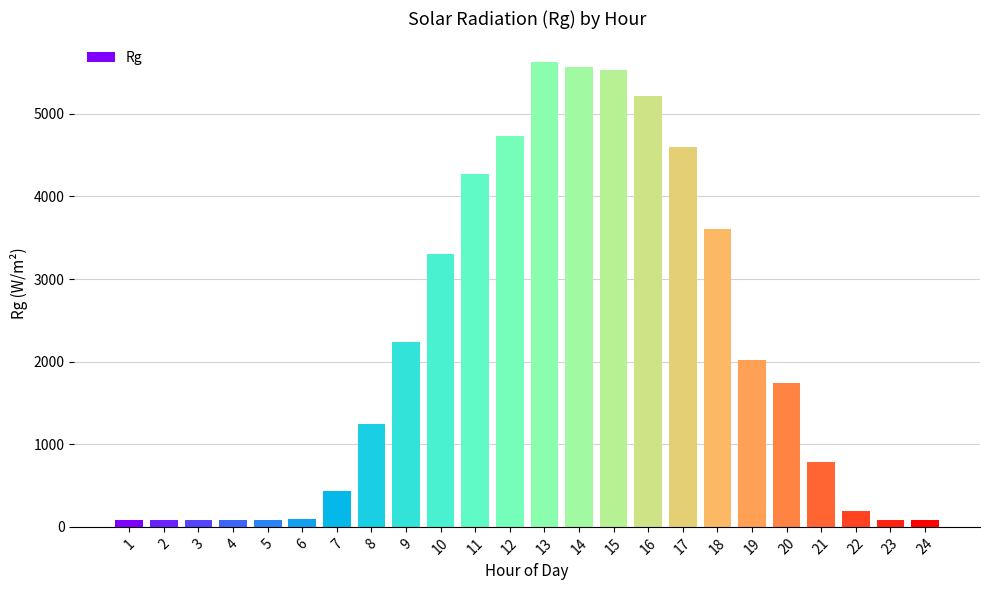

How many values exceed 1744?

12